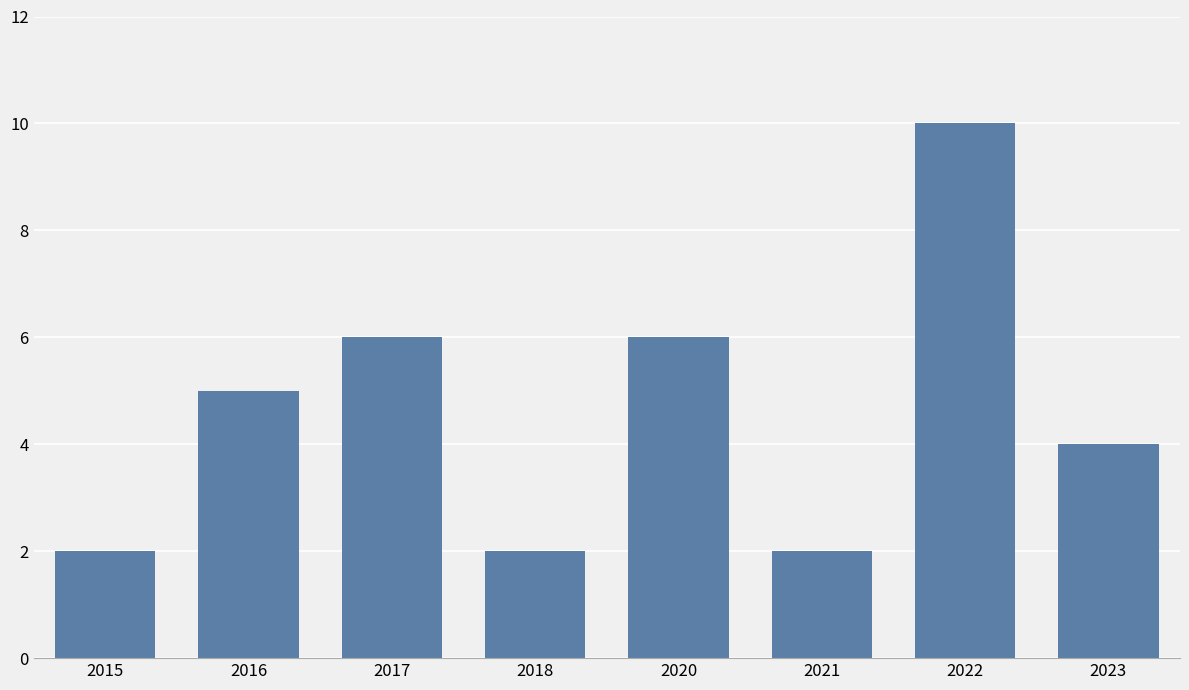

Reading left to right, what are all the values shown in this chart?

2015=2	2016=5	2017=6	2018=2	2020=6	2021=2	2022=10	2023=4